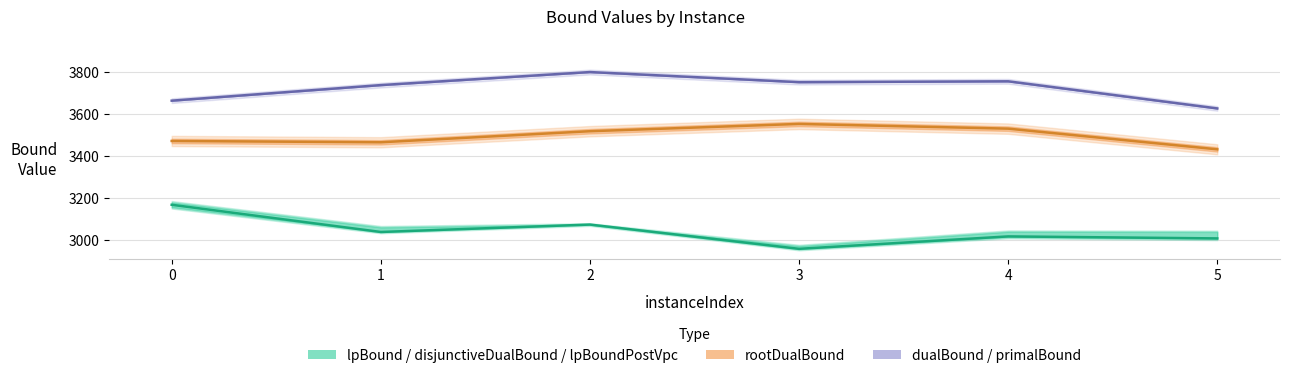

Is it true that dualBound equals 4907.2 at 1?

False